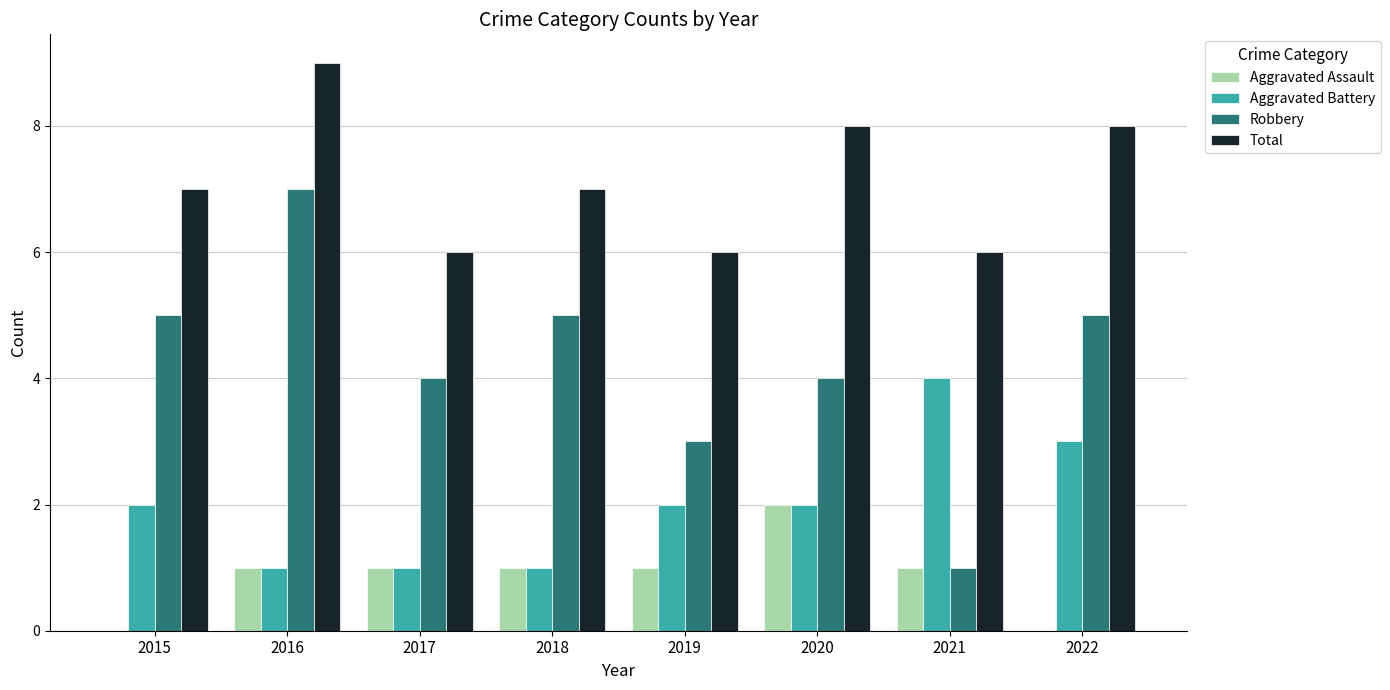

Are the bars horizontal?

No